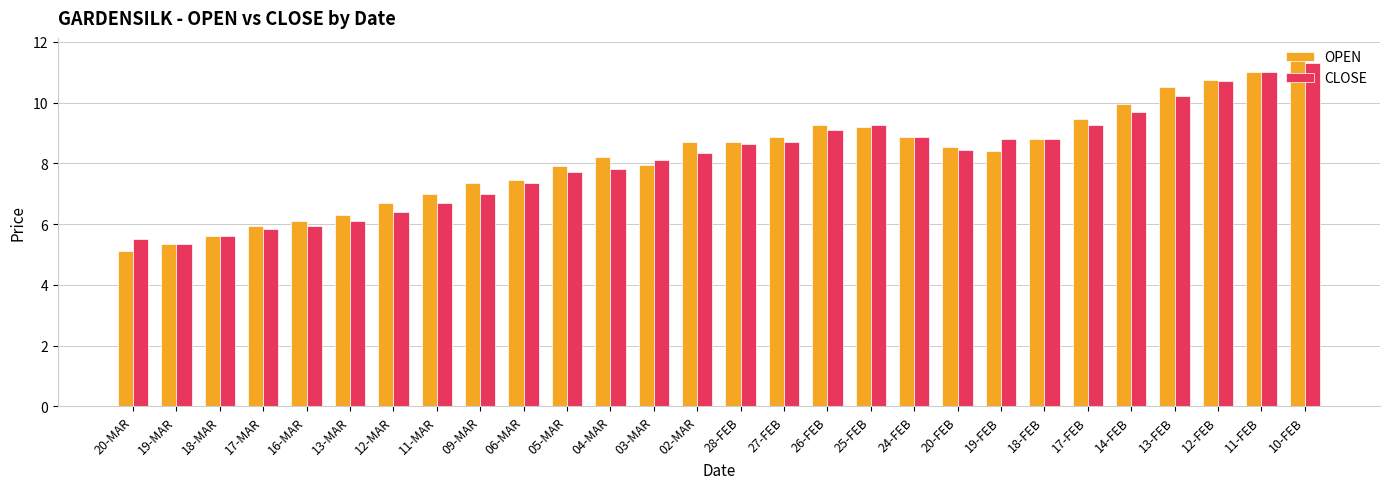

How many values in the OPEN series are below 8?

12